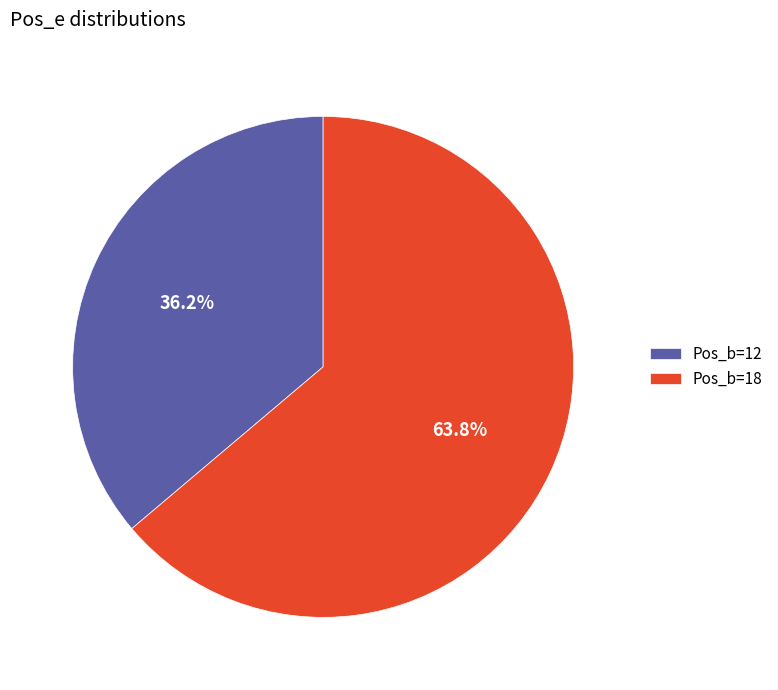

Is there any slice that represents more than half of the pie?

Yes